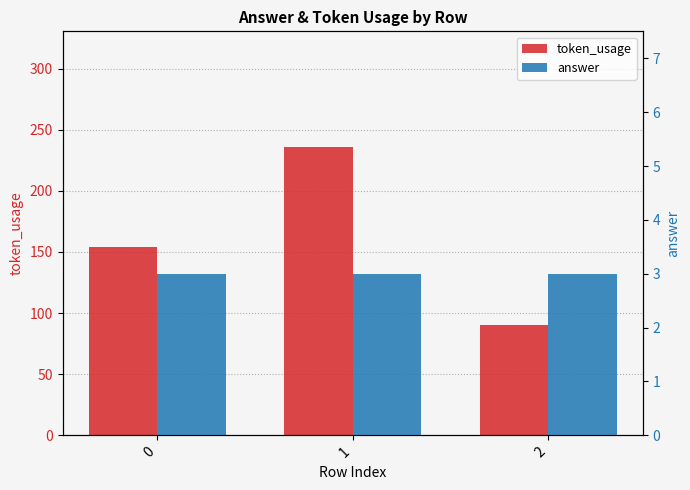

What is the sum of all token_usage values?

480